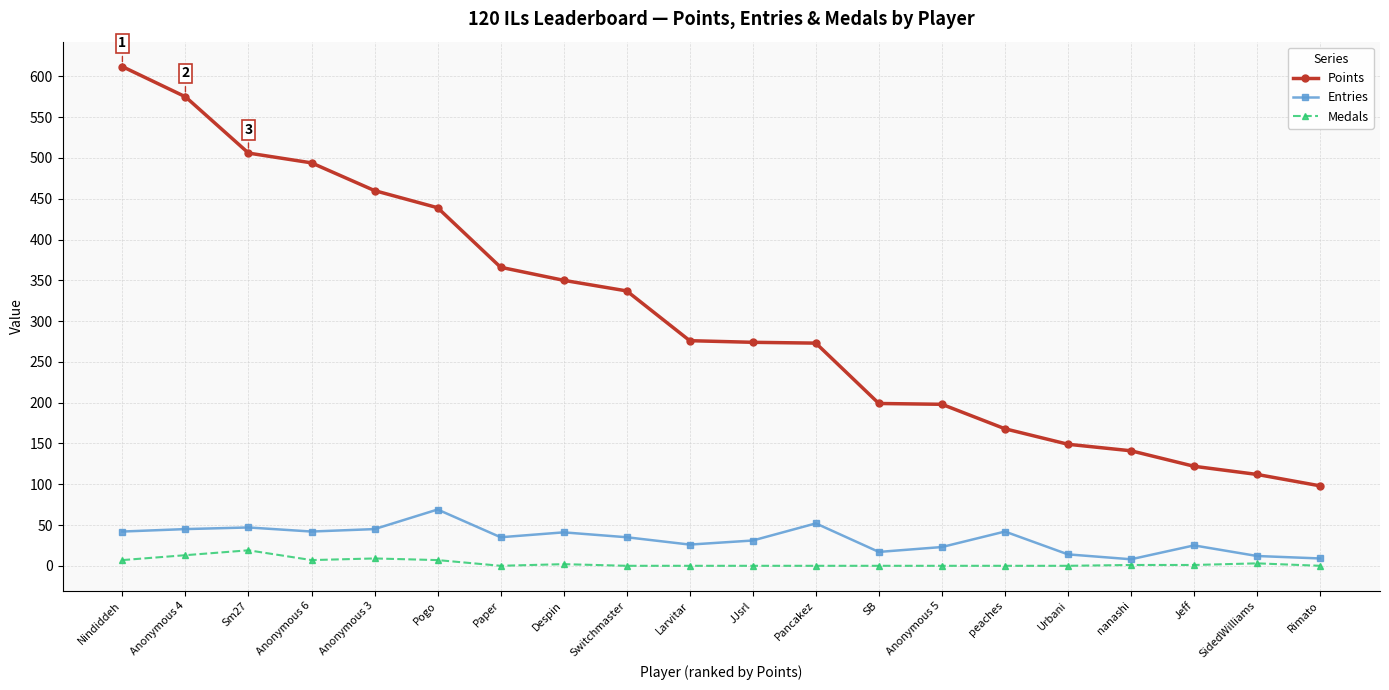

At how many categories does at least one series exceed 394?

6